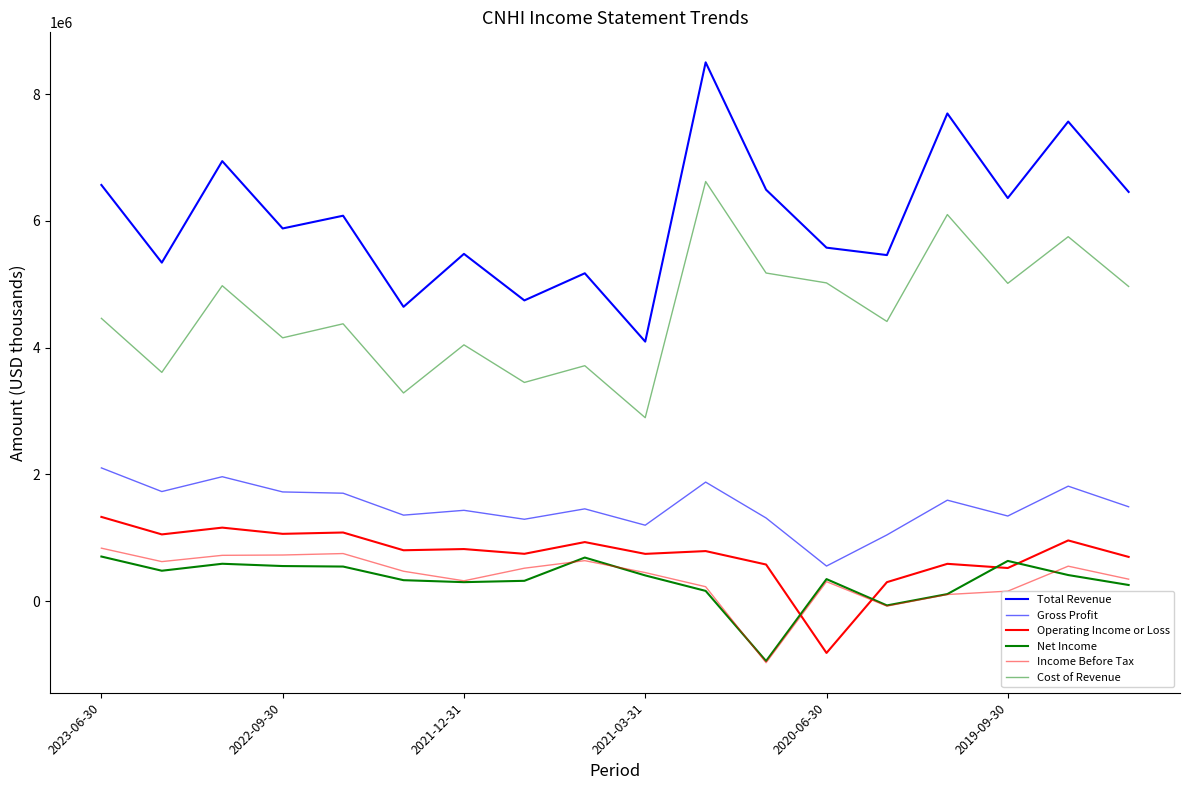

What is the smallest value displayed?

-969000